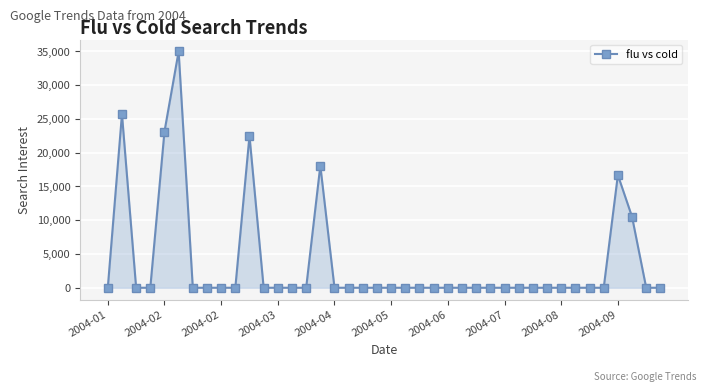

How many series are shown in this chart?

1